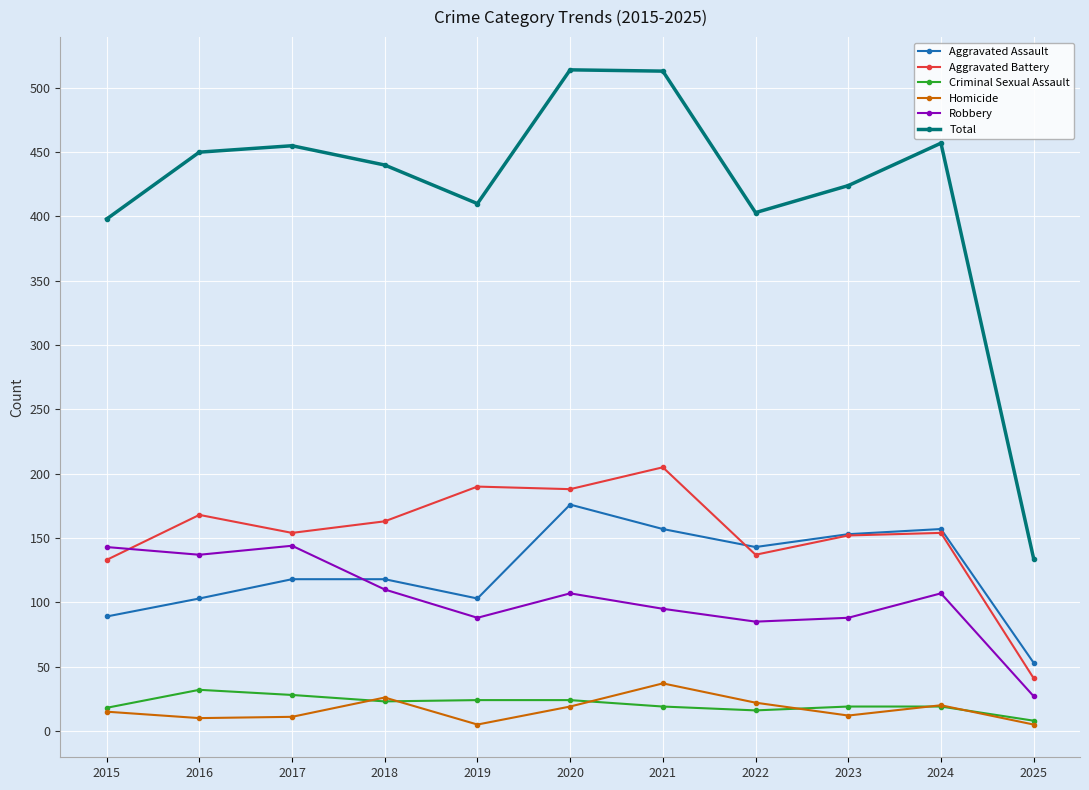

What is the difference between the maximum and second lowest values in the Homicide series?

32